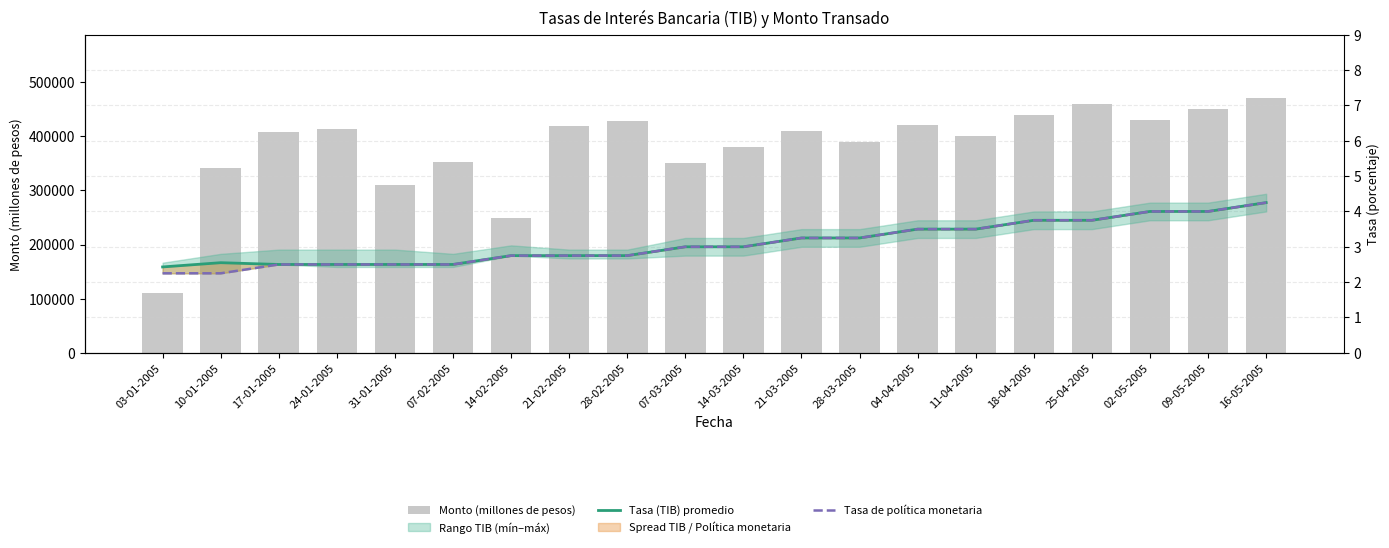

True or false: Monto (millones de pesos) has a value of 309600.0 at 31-01-2005.

True